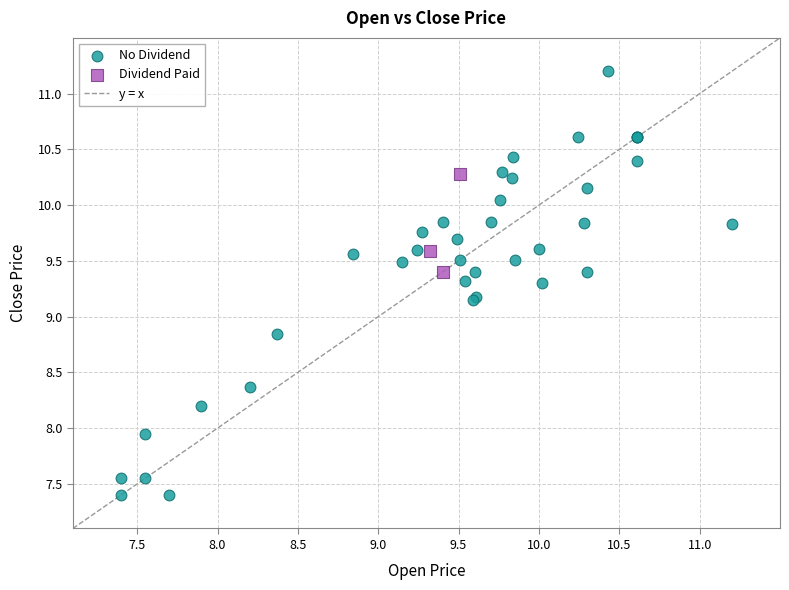

Which series reaches the maximum Y coordinate?

No Dividend